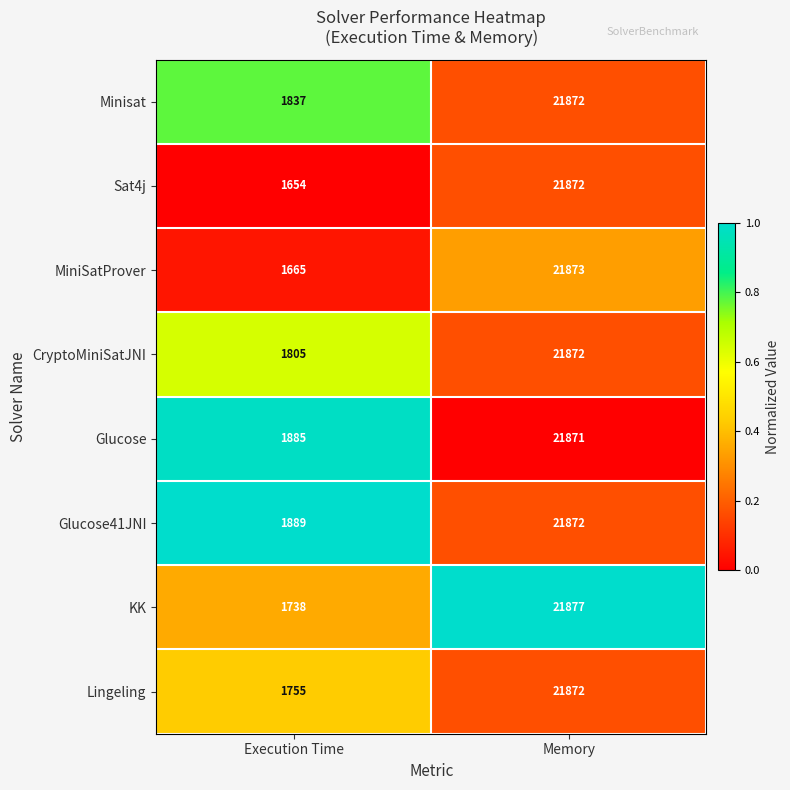

What is the difference between the Glucose41JNI values at Memory and Execution Time?

19983